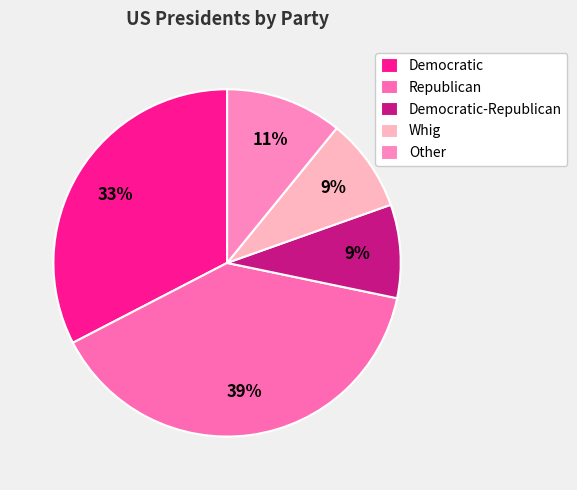

Which category has the biggest portion of the pie?

Republican